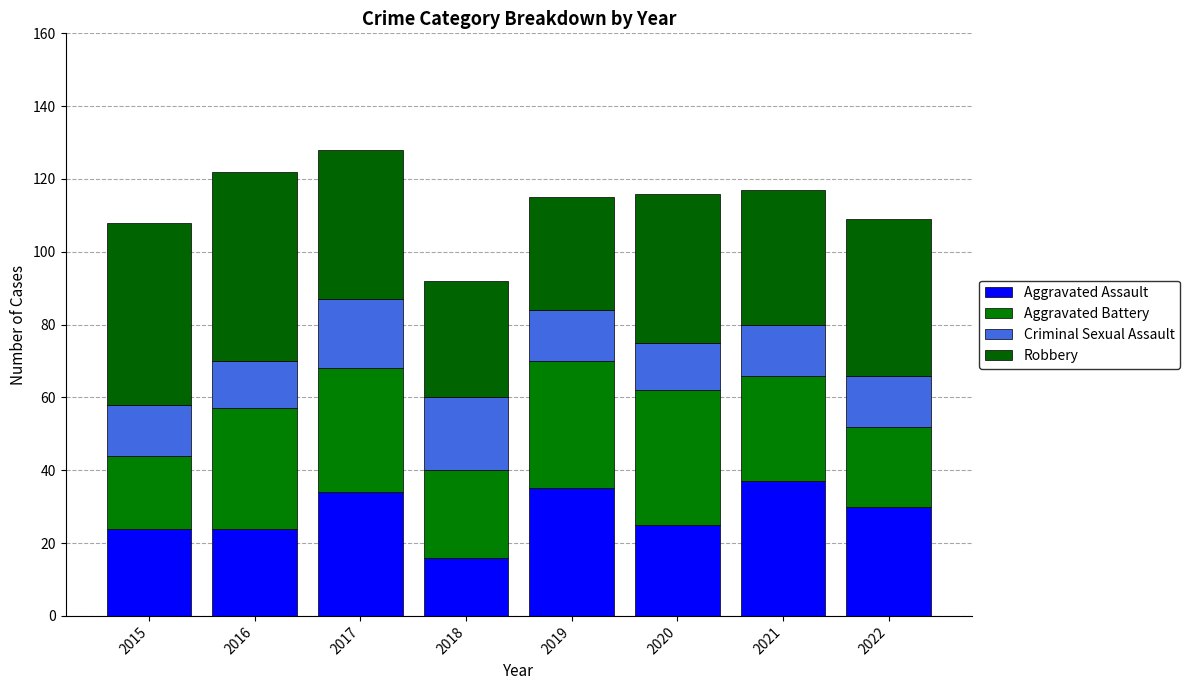

Count the Criminal Sexual Assault values in the range 14 to 19.

5